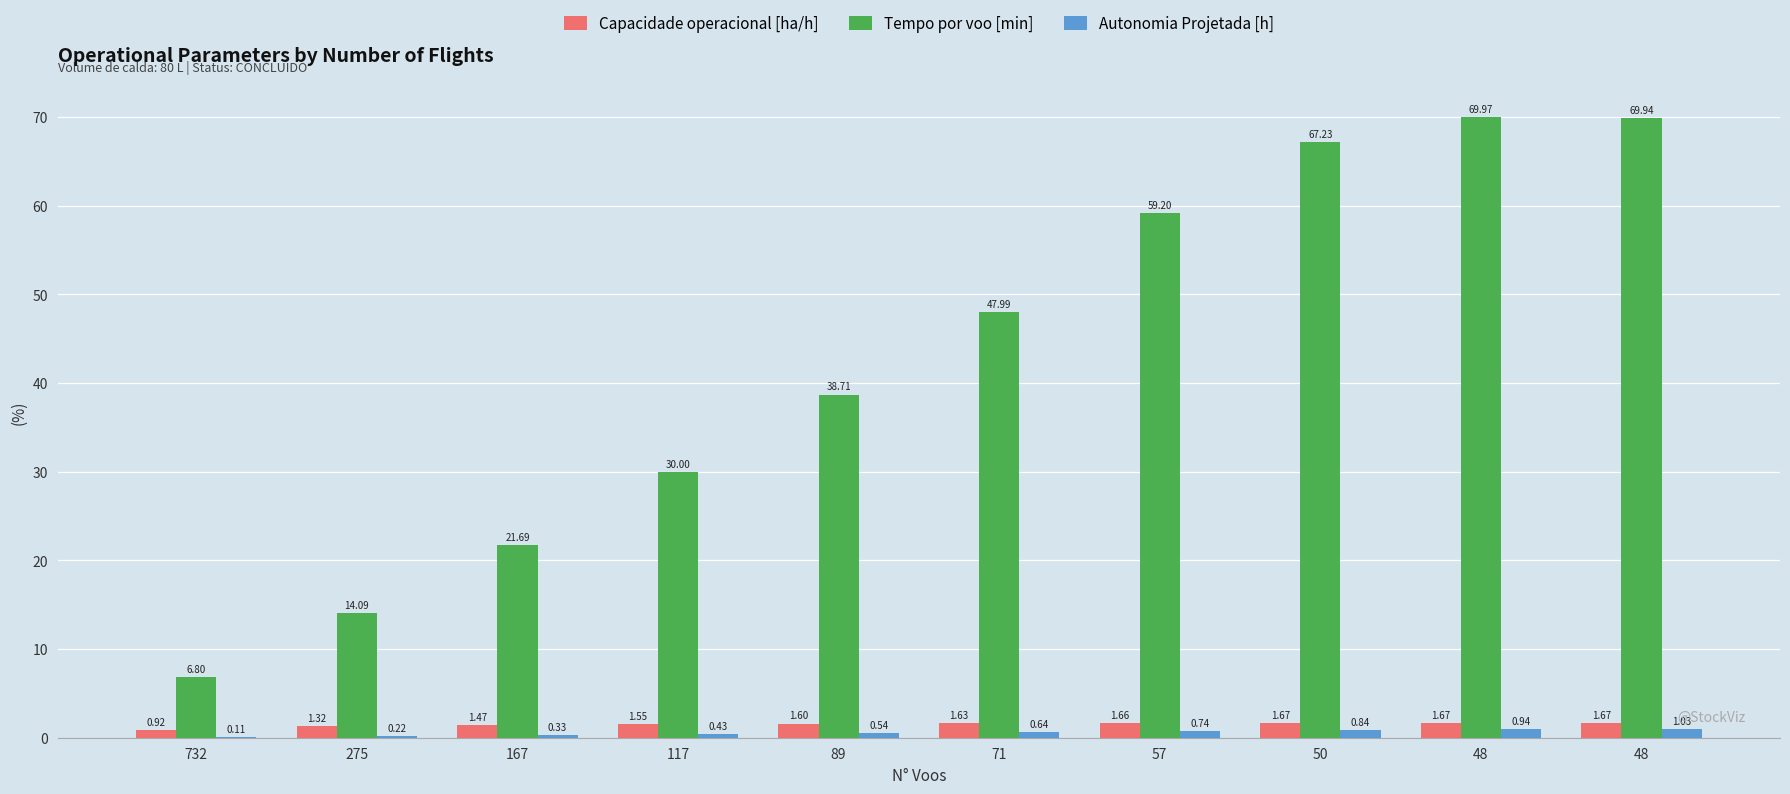

Are the bars grouped side by side (vs. stacked)?

Yes